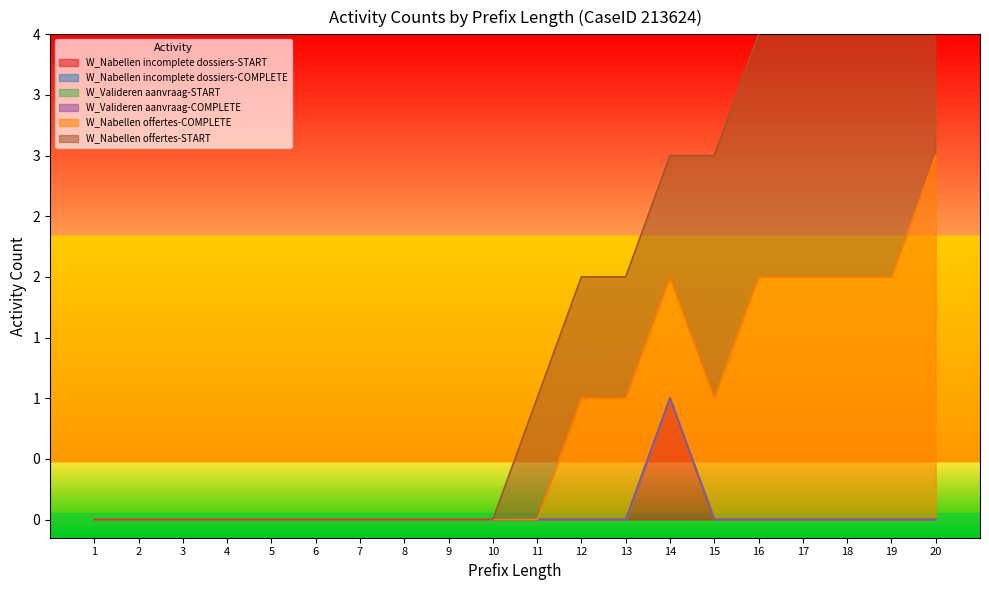

True or false: W_Valideren aanvraag-COMPLETE and W_Nabellen offertes-START cross at least once.

False